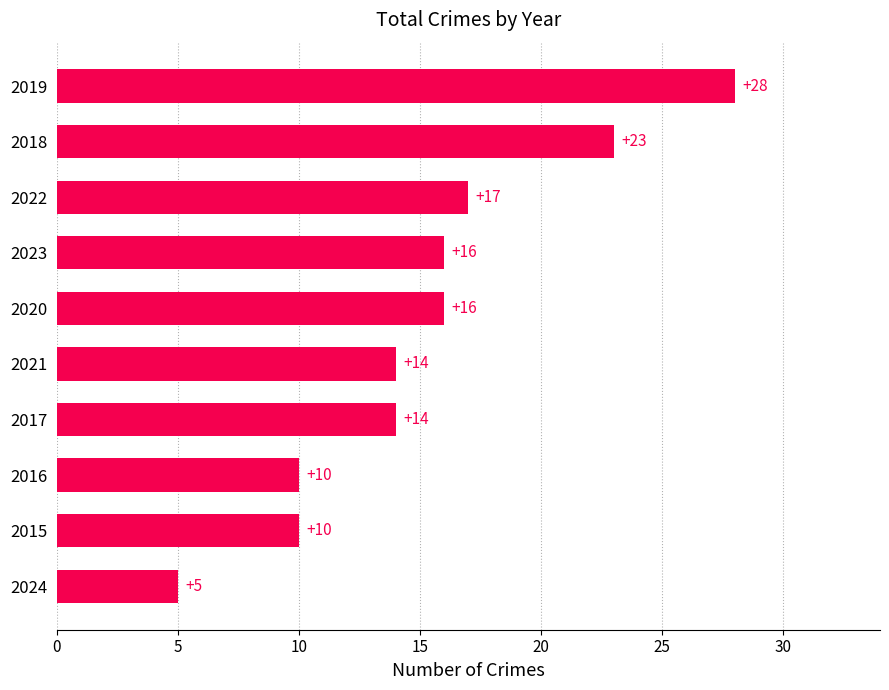

True or false: the data shows 46 at 2019.

False